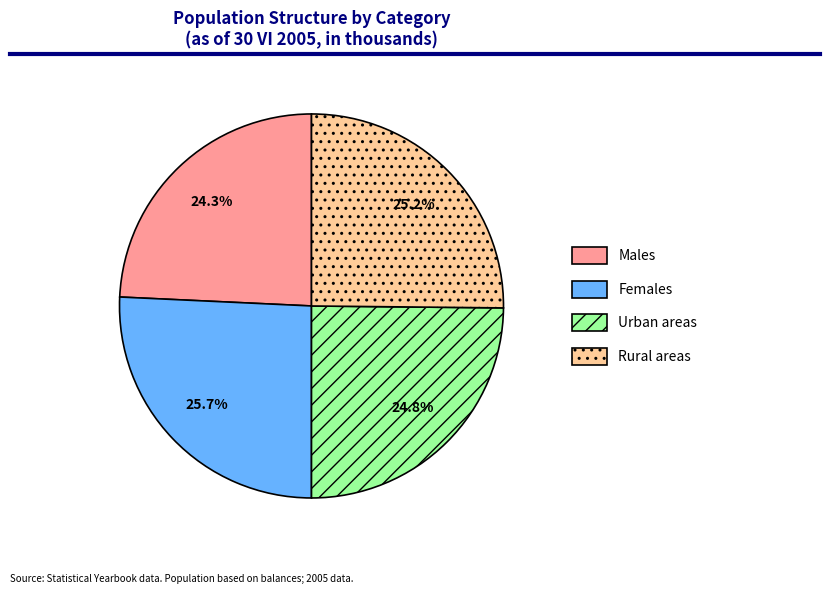

To the nearest percent, what is the average slice percentage?

25%